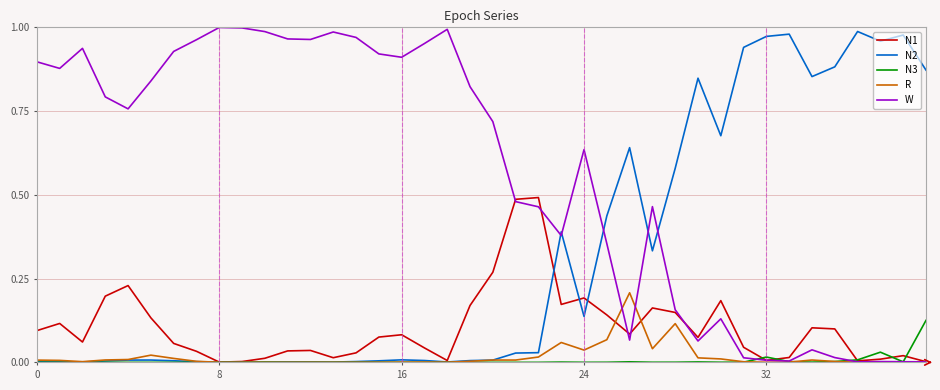

What are all the series names shown in the legend?

N1, N2, N3, R, W